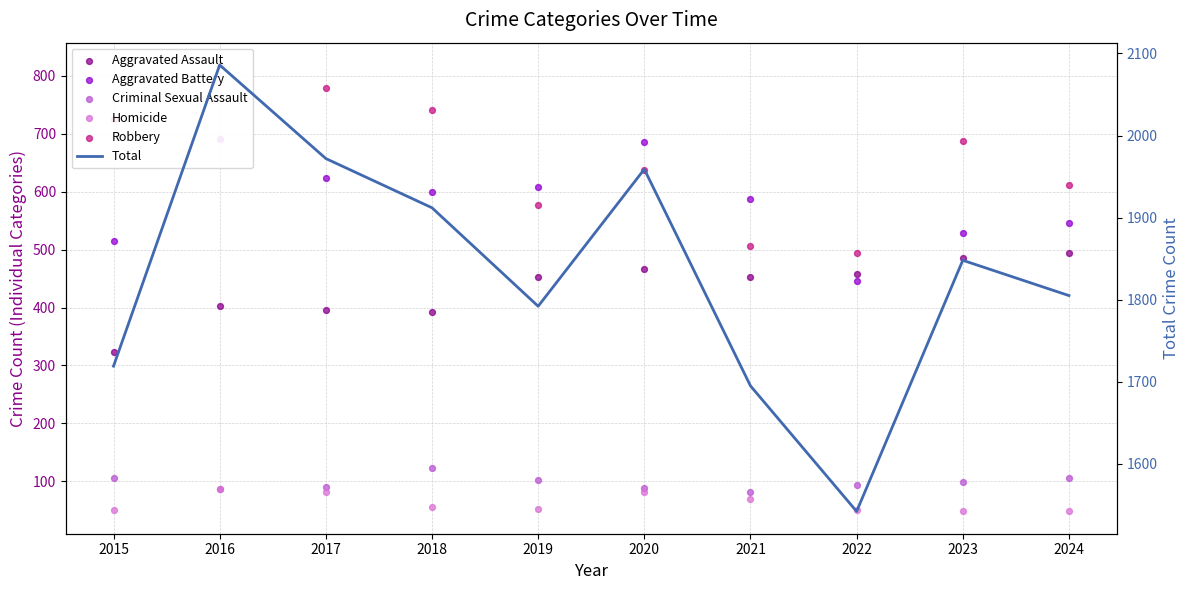

What is the total value across all series at 2015?

3438